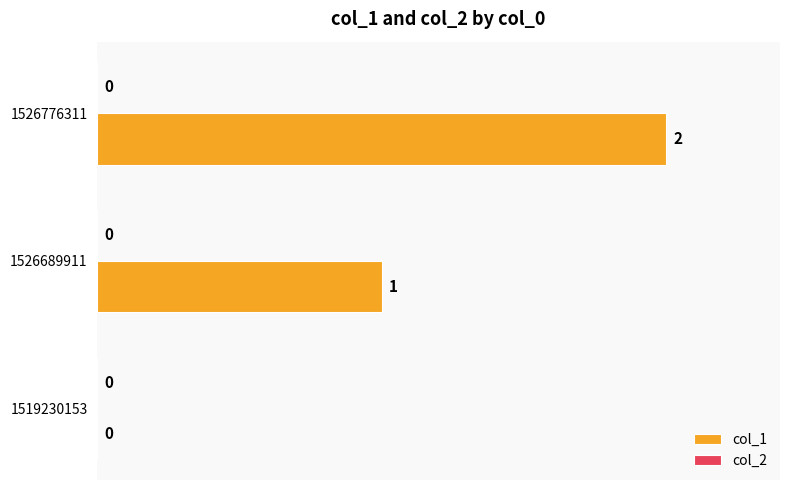

The chart shows a value of 0 at 1526689911. True or false?

False